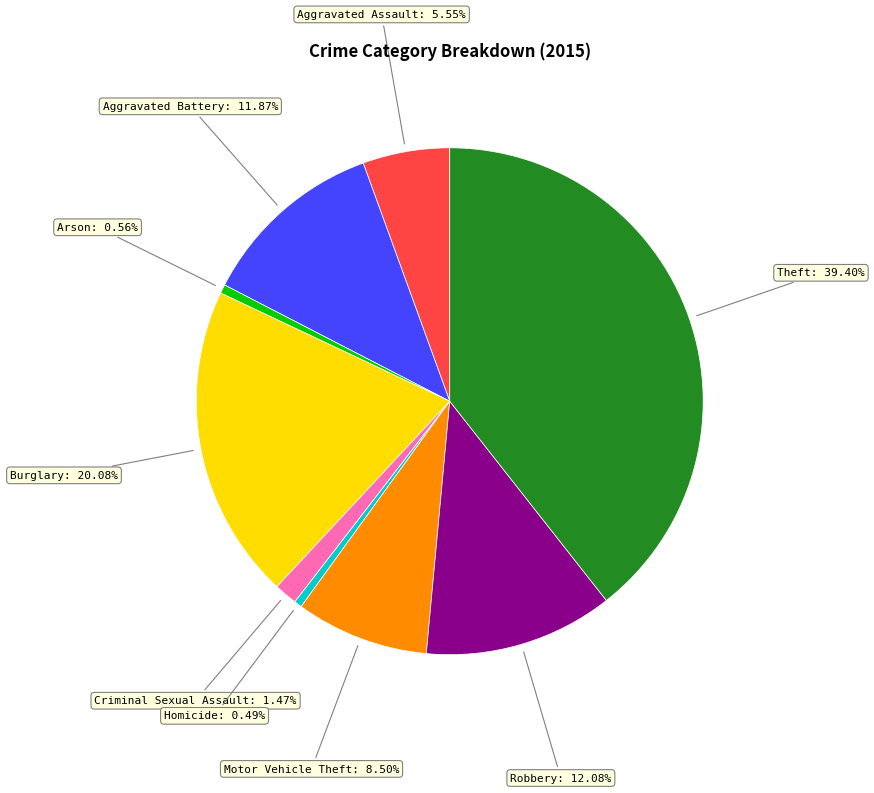

Is there a majority slice in this chart?

No